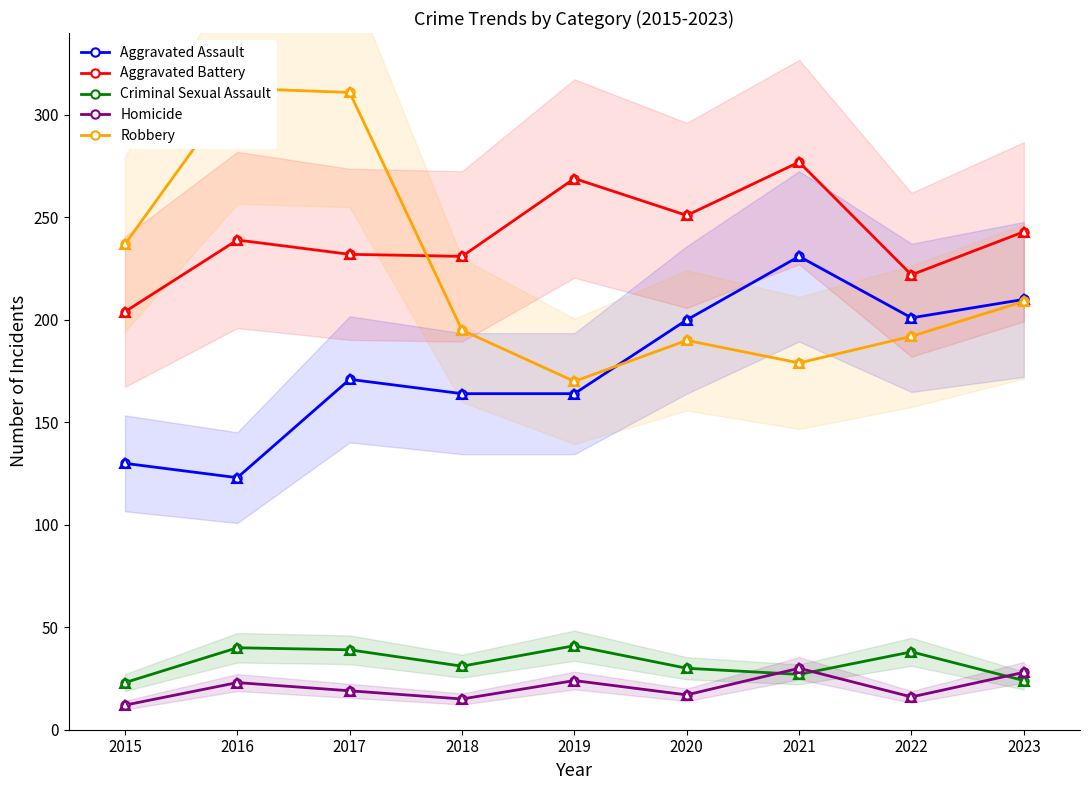

The Aggravated Battery series shows 277 at 2021. True or false?

True